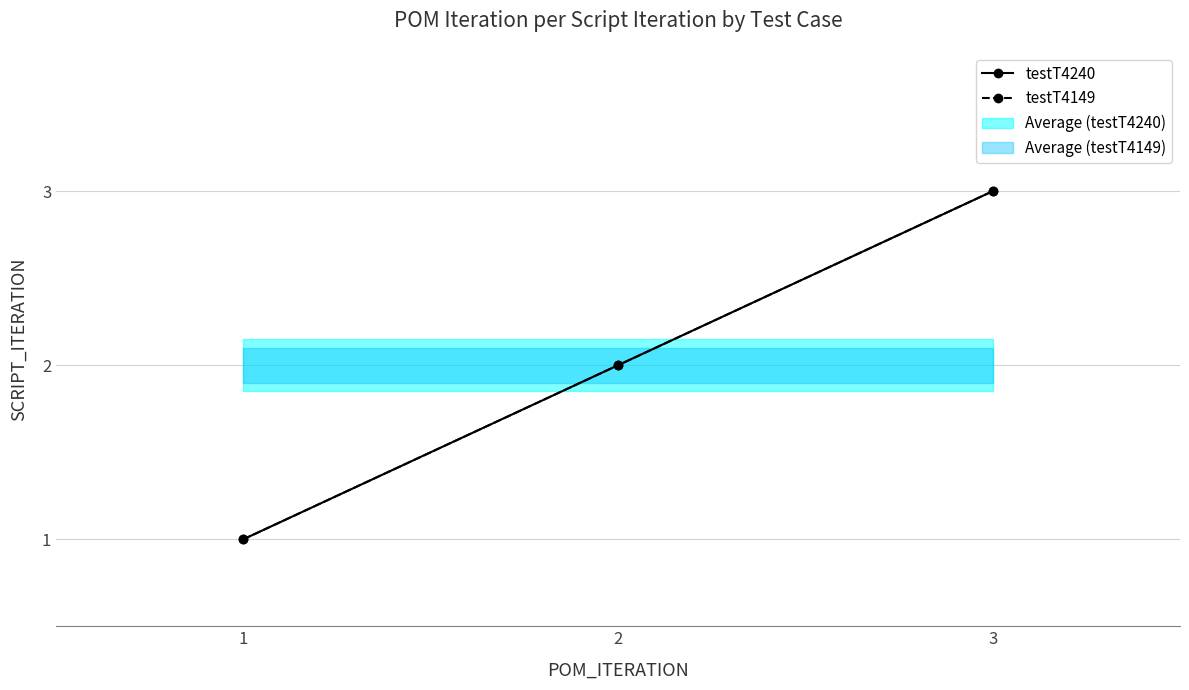

At which category is the sum across all series the highest?

3